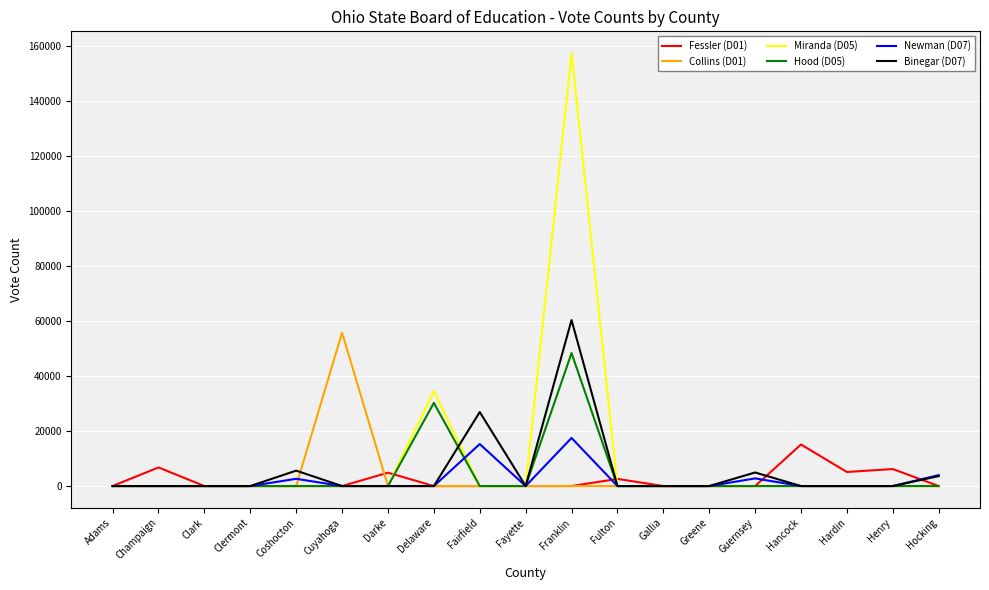

What position from the left is Adams?

1